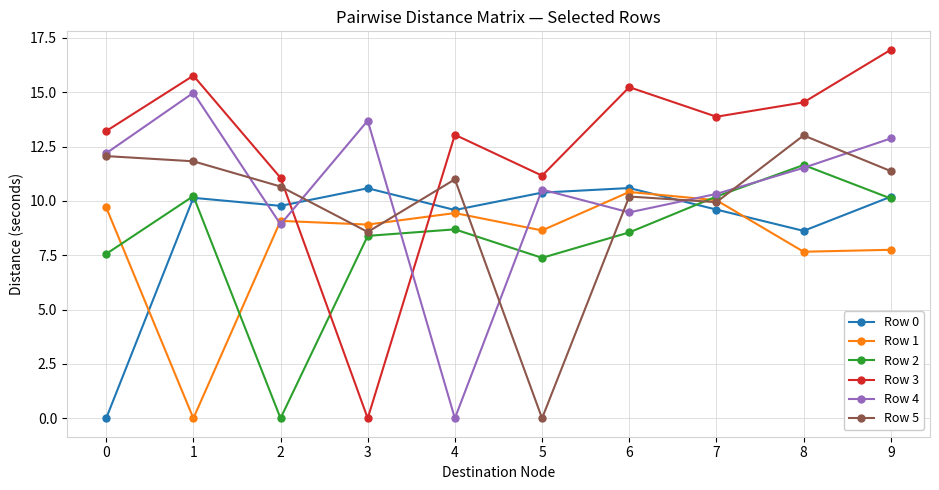

What is the spread (max minus min) of values at 6?

6.7